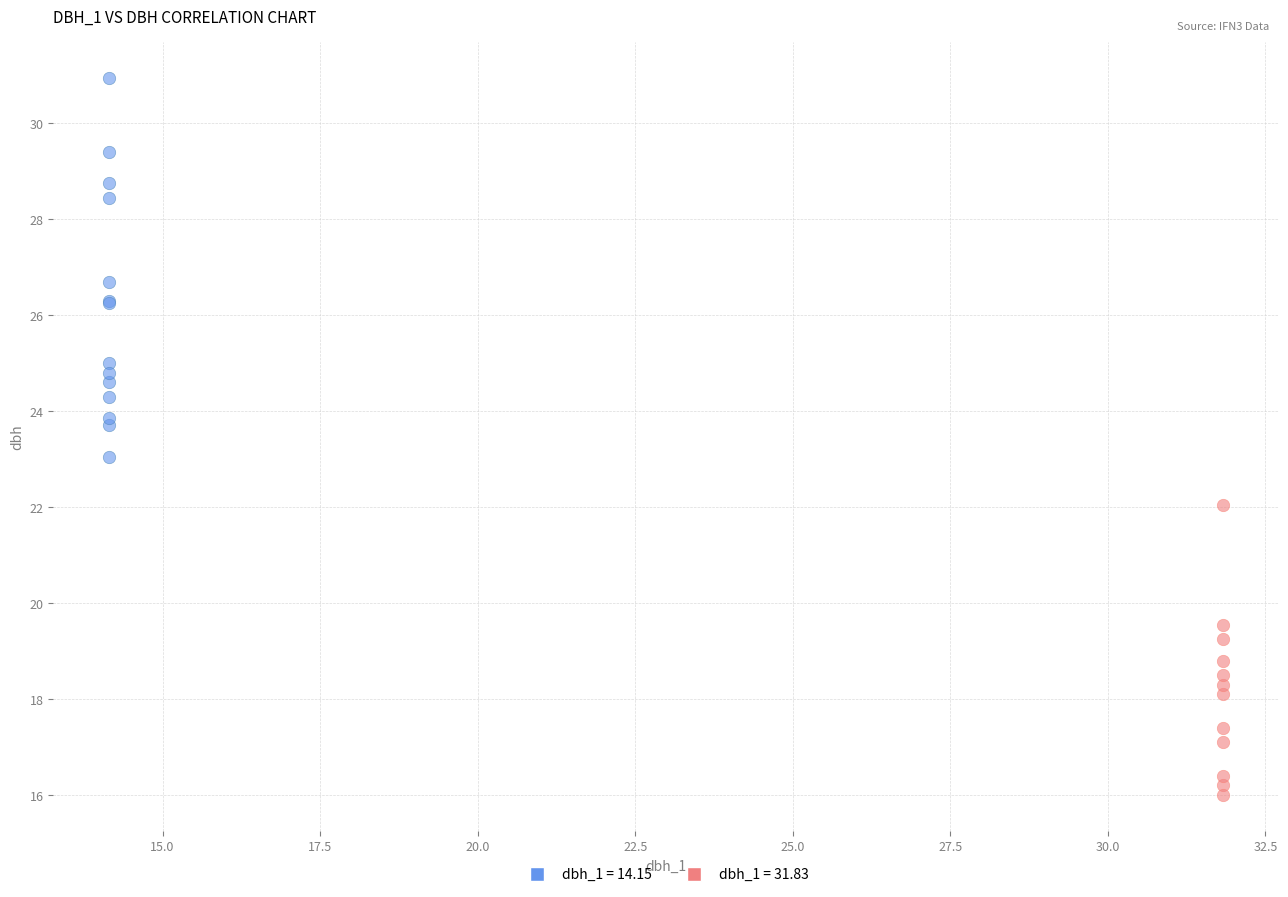

Which series contains the lowest Y value?

dbh_1 = 31.83